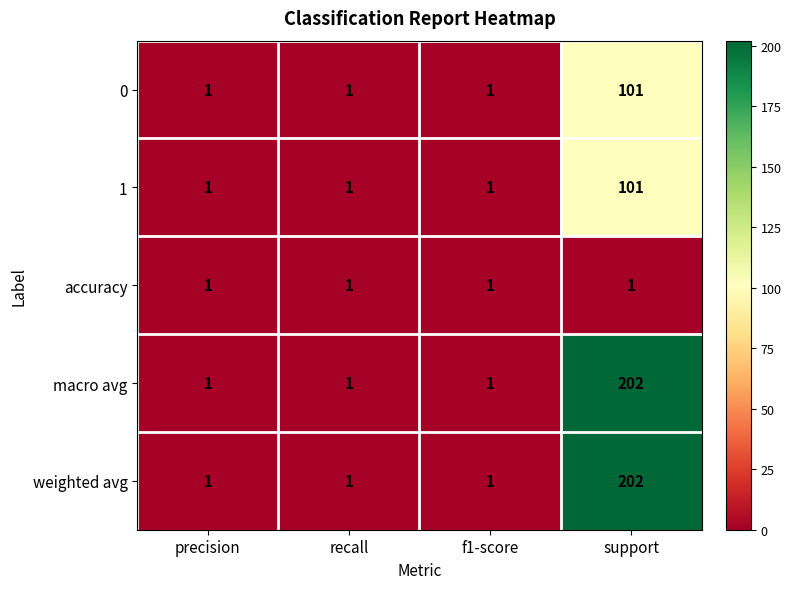

What is the greatest value displayed?

202